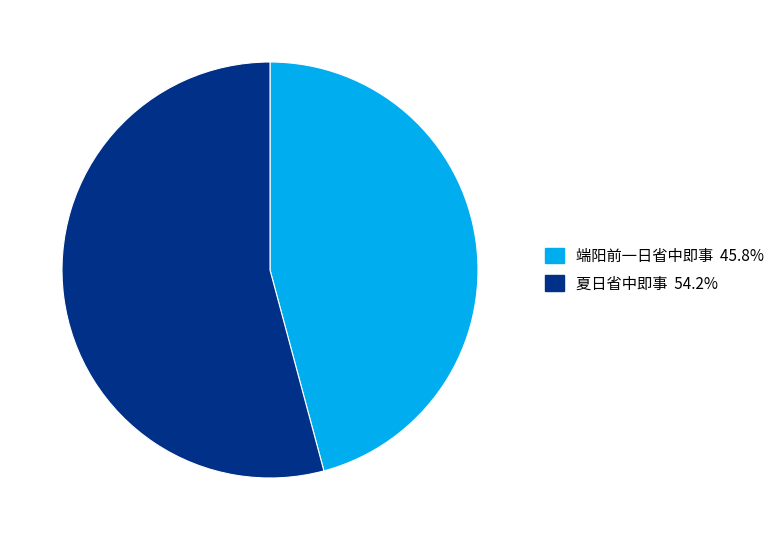

Between 端阳前一日省中即事 and 夏日省中即事, which is larger?

夏日省中即事